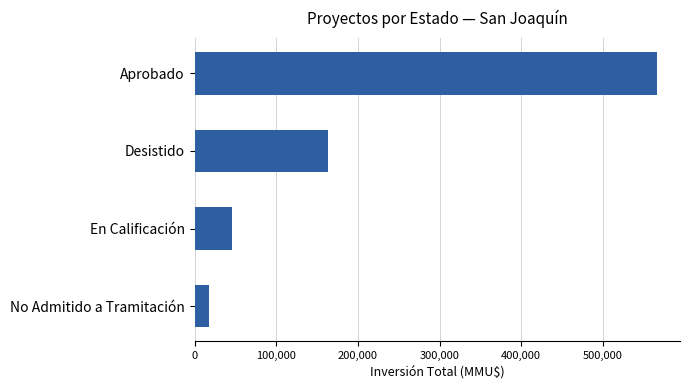

Reading bottom to top, list all the values displayed in this chart.

17800	46171	163410	566162